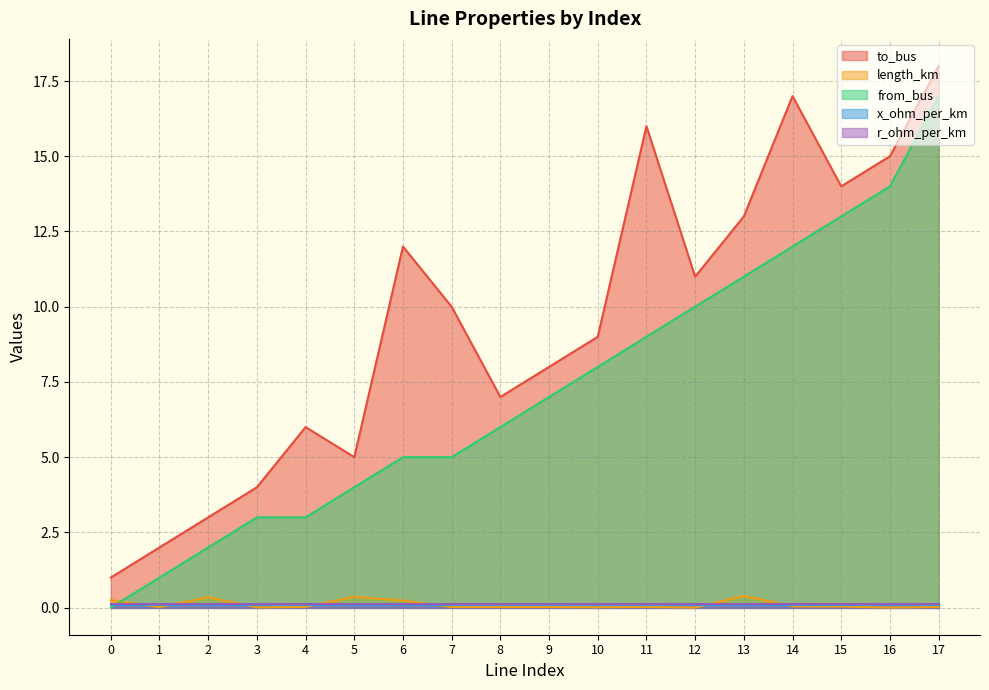

What is the value of the to_bus point at the 1st from the left?

1.0